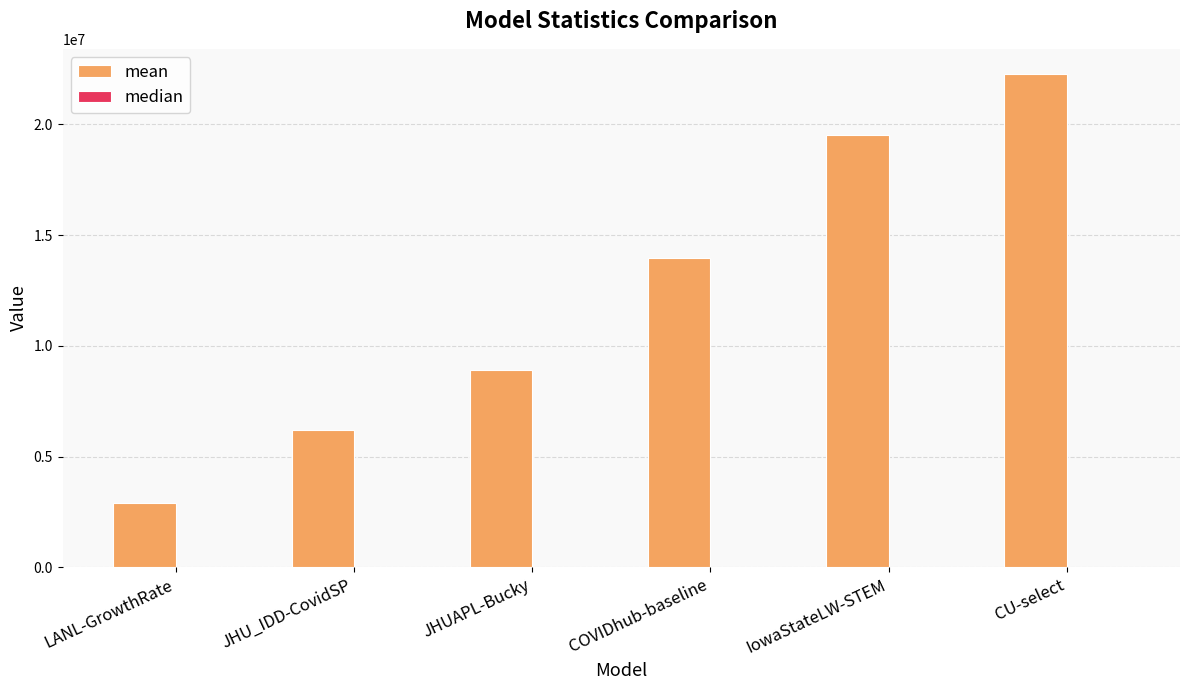

Which label corresponds to the largest value in the chart?

CU-select